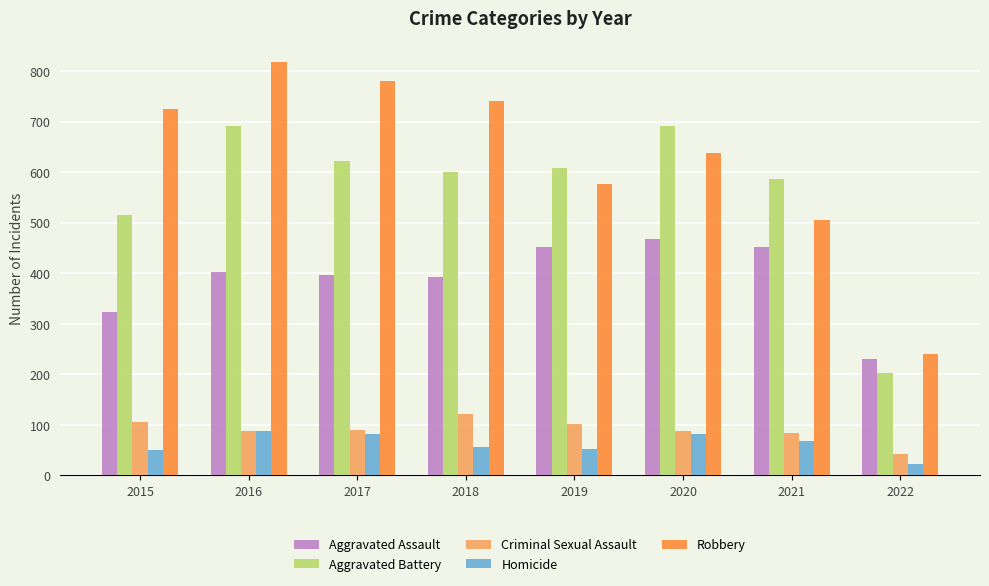

What is the maximum value shown in the chart?

819